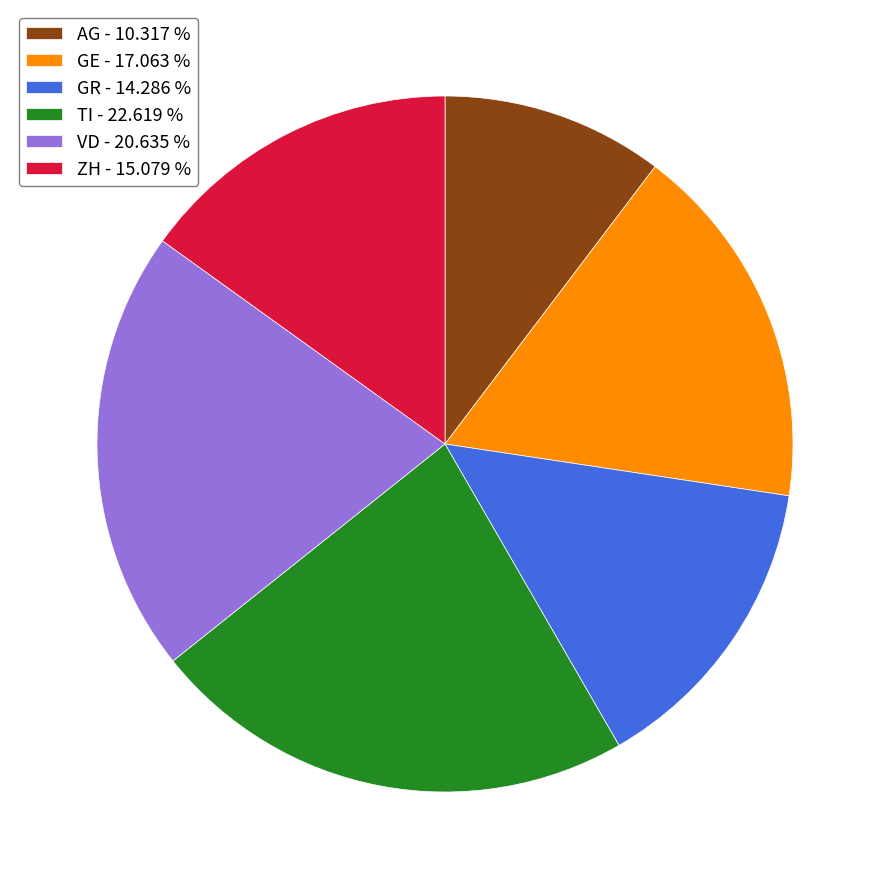

Is the sum of AG and VD greater than half?

No